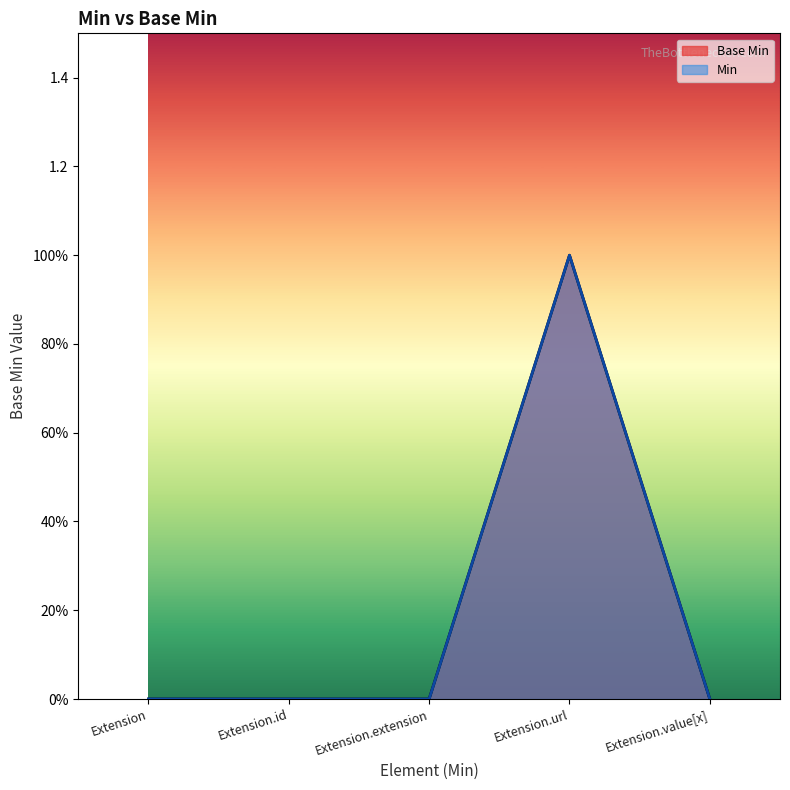

What is the difference between the maximum and minimum values?

1